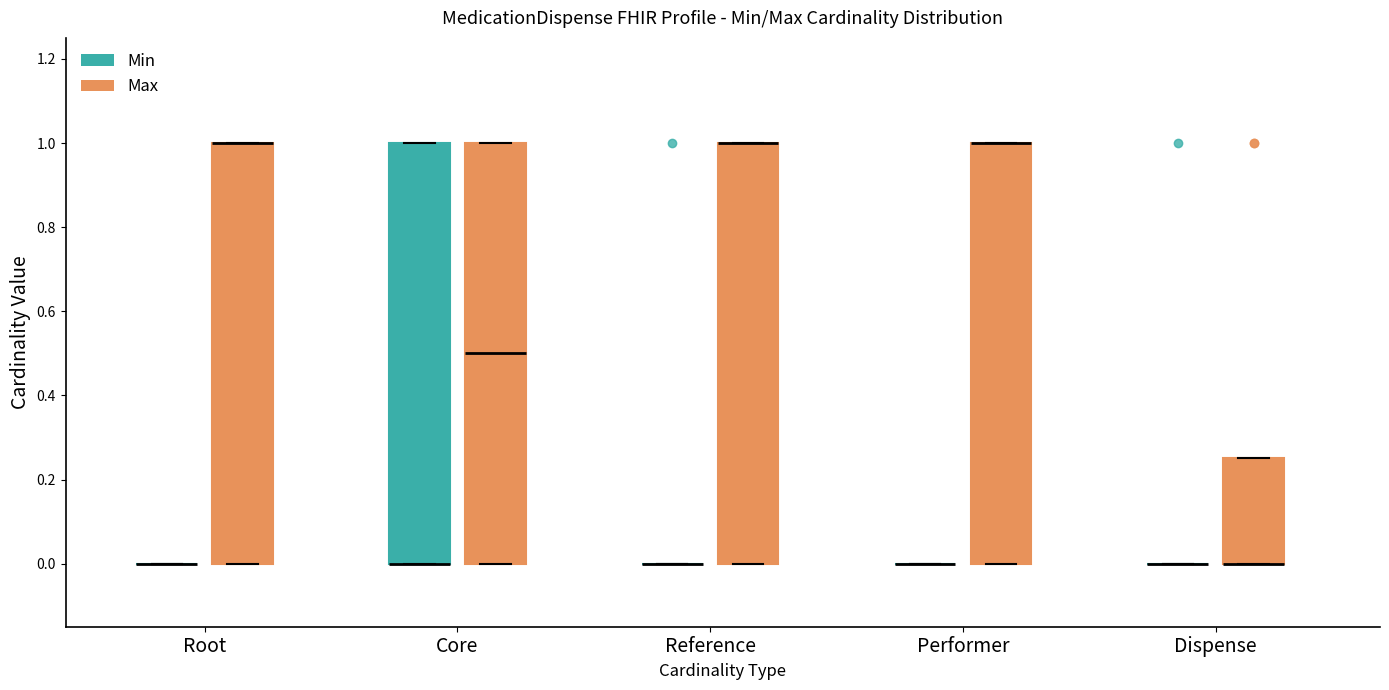

Reading left to right, read every box against the y-axis: the position of its median line, the range the box covers, and the ends of its whiskers. The values are not printed on the chart, so give them approximately, as read against the axis.

Root (Min): box collapsed to a line at 0.00, whiskers 0.00 to 0.00
Root (Max): median 1.00 (drawn on the box's upper edge), box 0.00 to 1.00, whiskers 0.00 to 1.00
Core (Min): median 0.00 (drawn on the box's lower edge), box 0.00 to 1.00, whiskers 0.00 to 1.00
Core (Max): median 0.50, box 0.00 to 1.00, whiskers 0.00 to 1.00
Reference (Min): box collapsed to a line at 0.00, whiskers 0.00 to 0.00
Reference (Max): median 1.00 (drawn on the box's upper edge), box 0.00 to 1.00, whiskers 0.00 to 1.00
Performer (Min): box collapsed to a line at 0.00, whiskers 0.00 to 0.00
Performer (Max): median 1.00 (drawn on the box's upper edge), box 0.00 to 1.00, whiskers 0.00 to 1.00
Dispense (Min): box collapsed to a line at 0.00, whiskers 0.00 to 0.00
Dispense (Max): median 0.00 (drawn on the box's lower edge), box 0.00 to 0.26, whiskers 0.00 to 0.26